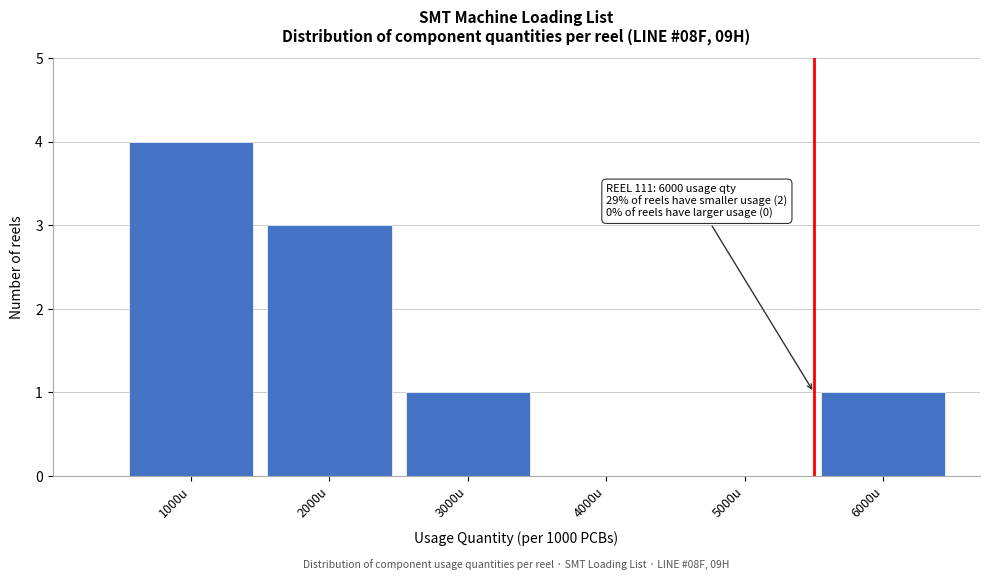

Reading left to right, list all the values displayed in this chart.

1000u=4	2000u=3	3000u=1	4000u=0	5000u=0	6000u=1